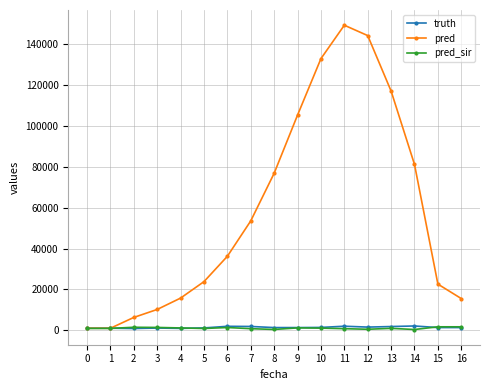

True or false: pred_sir has more than 1 interior local peaks.

True